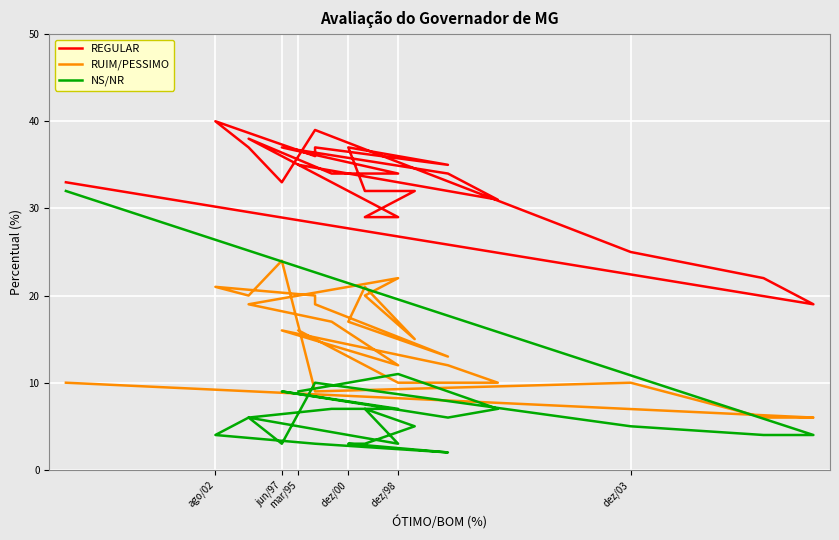

At which label is NS/NR closest to 17?

dez/98